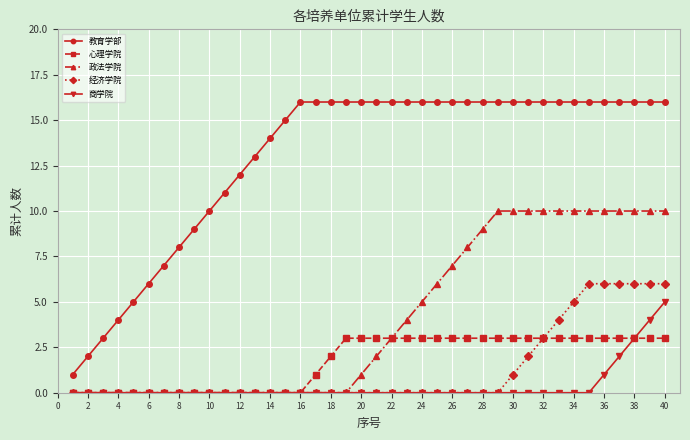

Rank the series by their maximum value, from lowest to highest.

心理学院, 商学院, 经济学院, 政法学院, 教育学部